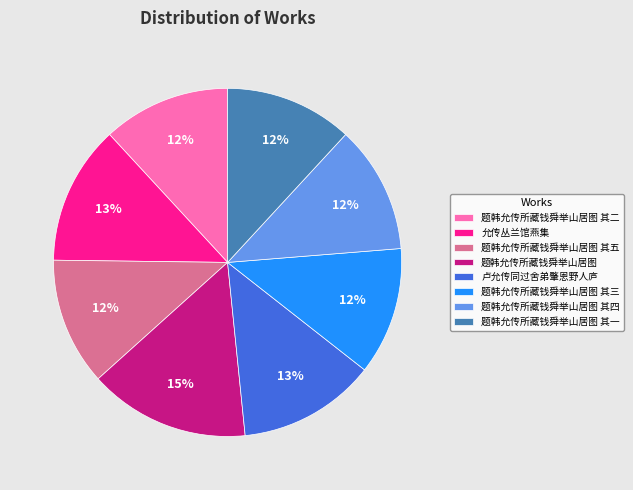

What is the largest slice in the pie chart?

题韩允传所藏钱舜举山居图